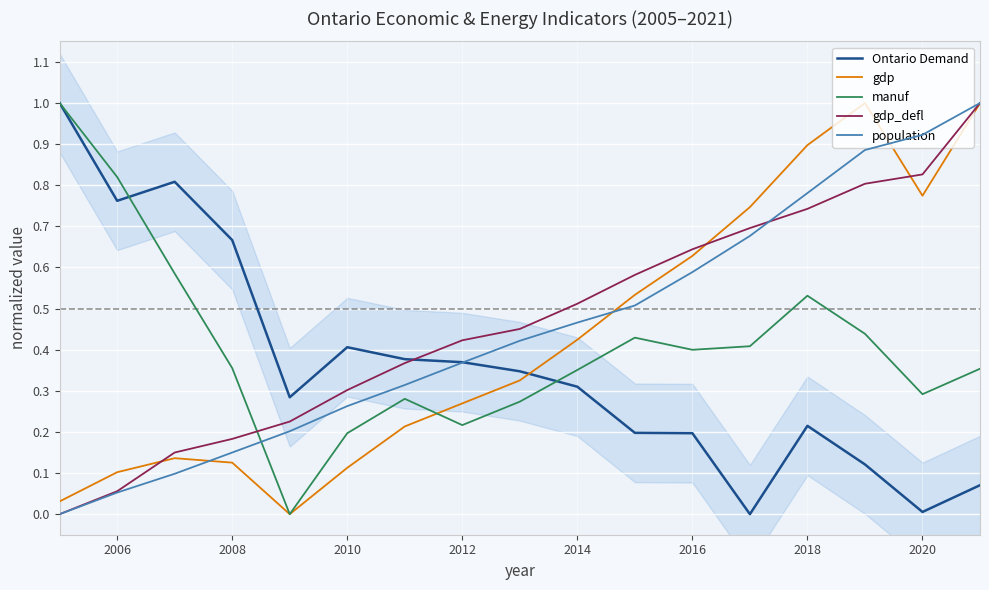

Reading left to right, what are all the values shown in this chart?

Ontario Demand: 1.0	0.8	0.8	0.7	0.3	0.4	0.4	0.4	0.3	0.3	0.2	0.2	0.0	0.2	0.1	0.0	0.1
gdp: 0.0	0.1	0.1	0.1	0.0	0.1	0.2	0.3	0.3	0.4	0.5	0.6	0.7	0.9	1.0	0.8	1.0
manuf: 1.0	0.8	0.6	0.4	0.0	0.2	0.3	0.2	0.3	0.4	0.4	0.4	0.4	0.5	0.4	0.3	0.4
gdp_defl: 0.0	0.1	0.1	0.2	0.2	0.3	0.4	0.4	0.5	0.5	0.6	0.6	0.7	0.7	0.8	0.8	1.0
population: 0.0	0.1	0.1	0.1	0.2	0.3	0.3	0.4	0.4	0.5	0.5	0.6	0.7	0.8	0.9	0.9	1.0